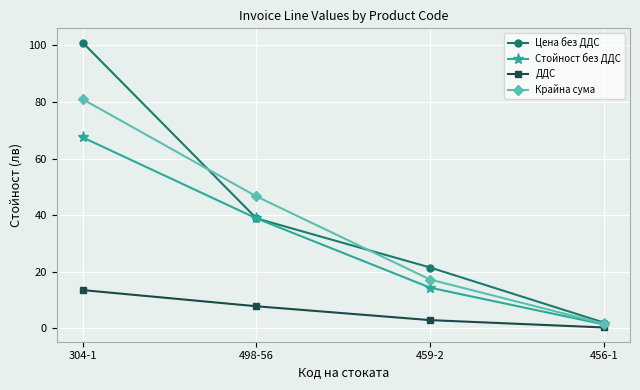

What is the sum of the Цена без ДДС values at 456-1 and 498-56?

40.8